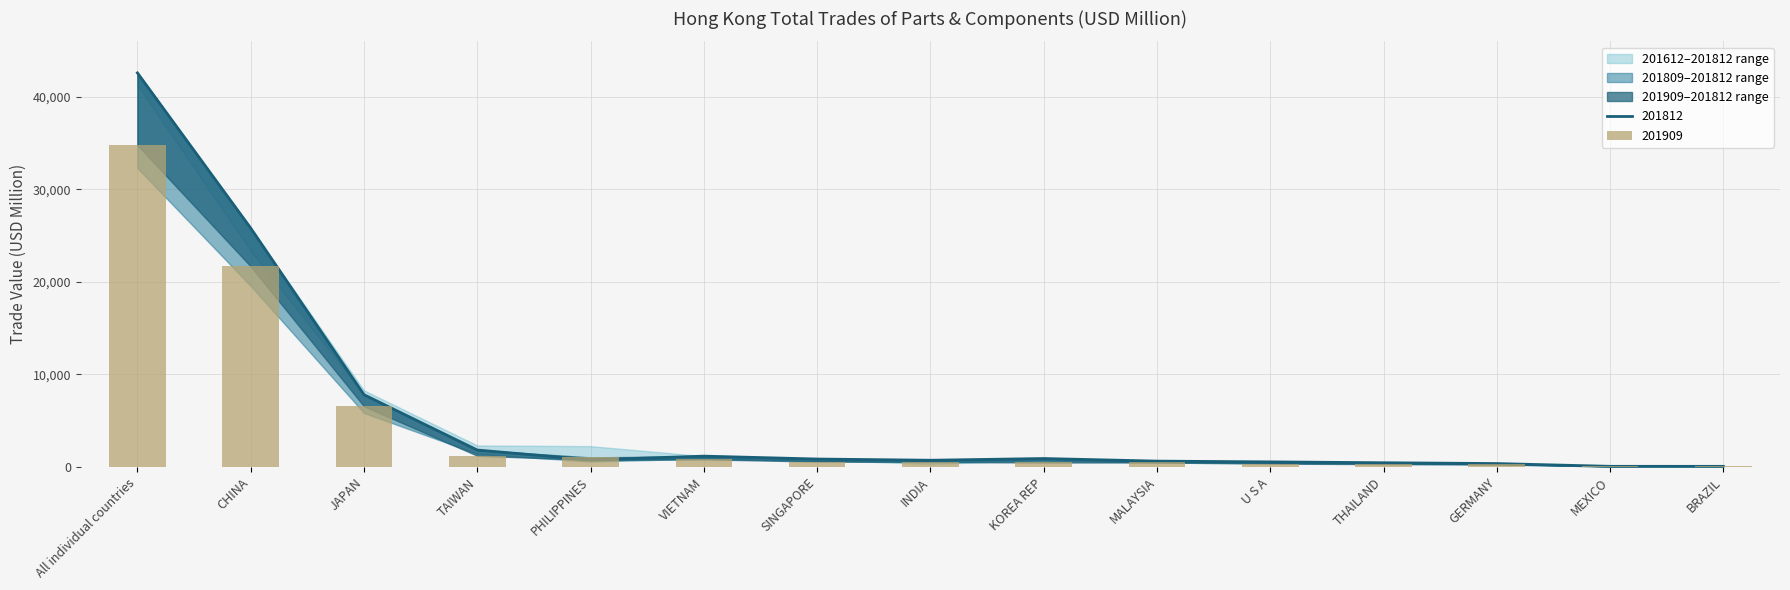

Does the chart contain stacked bars?

No